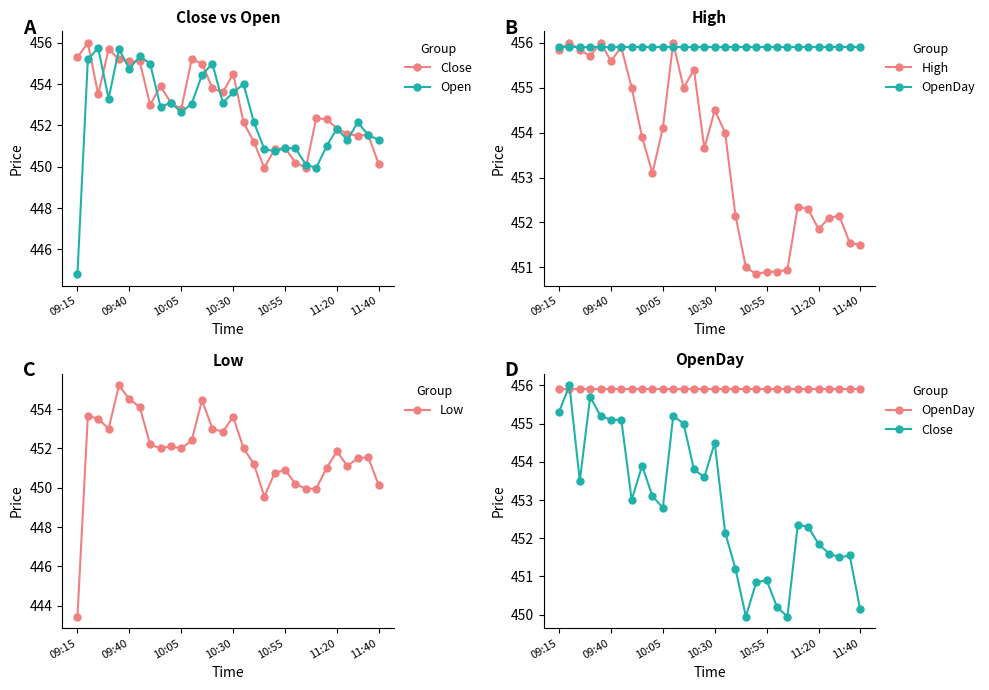

Rank the series at 18 from lowest to highest value.

Low, Close, Open, High, OpenDay